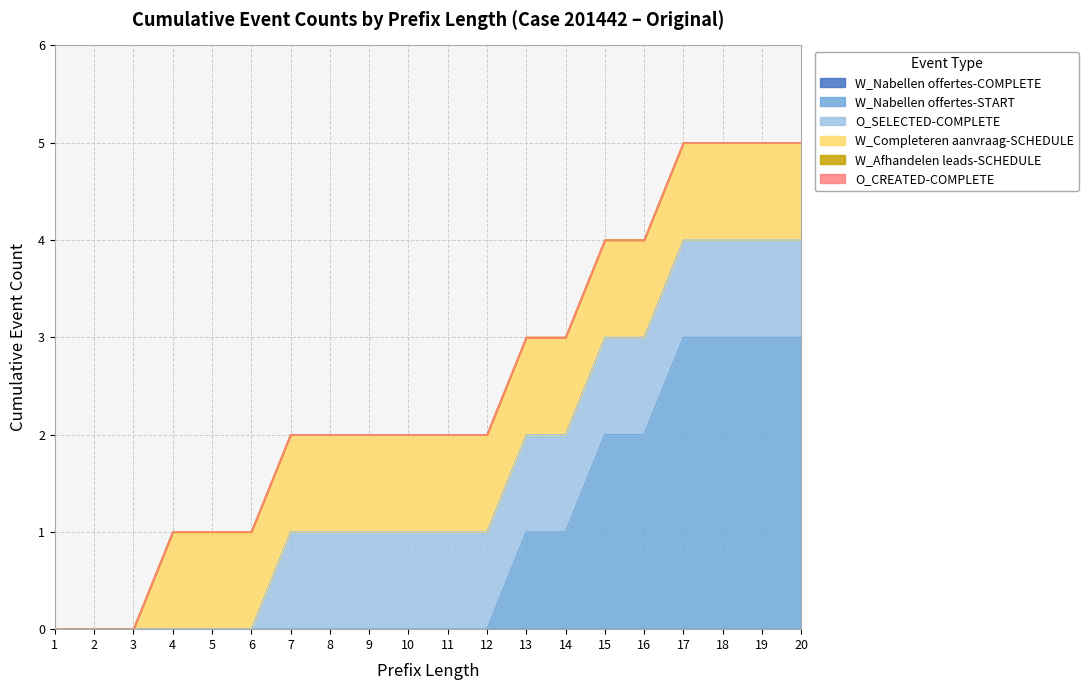

Count the number of data series in this chart.

6